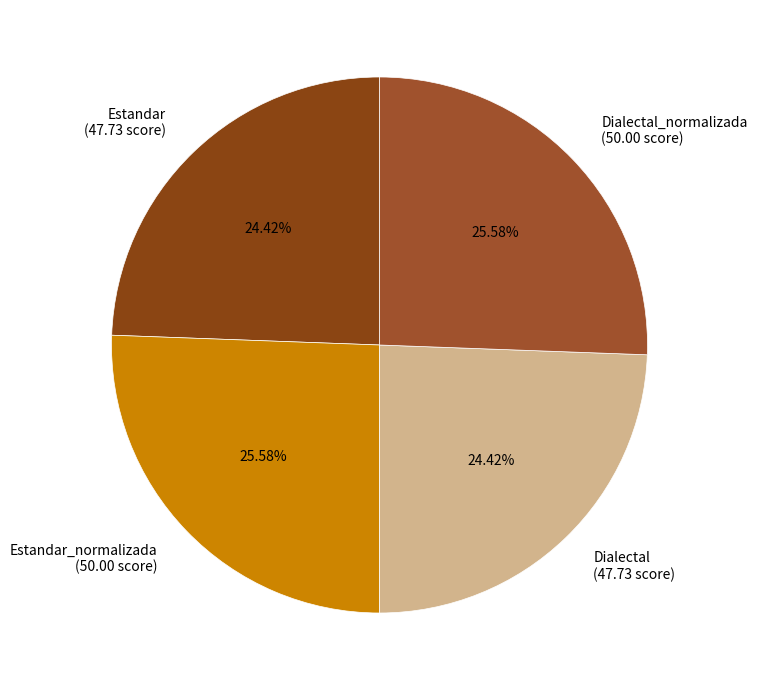

True or false: Dialectal accounts for 24% of the total.

True